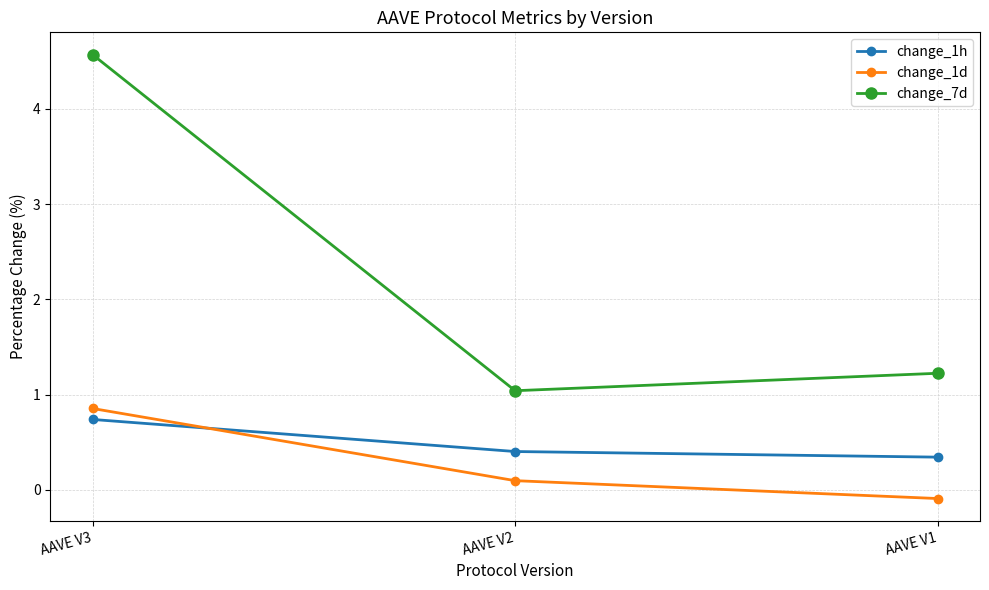

Is it true that change_7d equals 1.0 at AAVE V2?

True